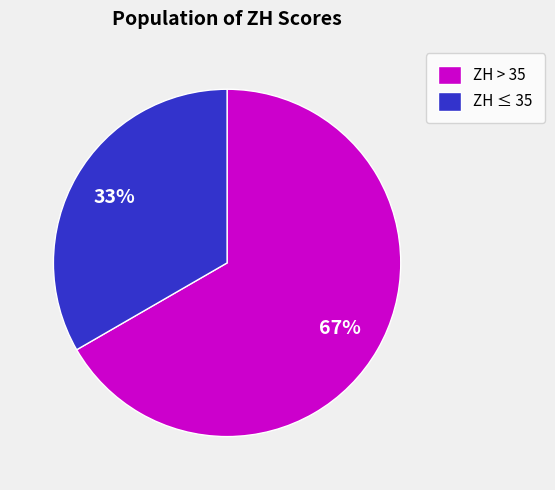

To the nearest percent, what percentage of the pie is ZH ≤ 35?

33%